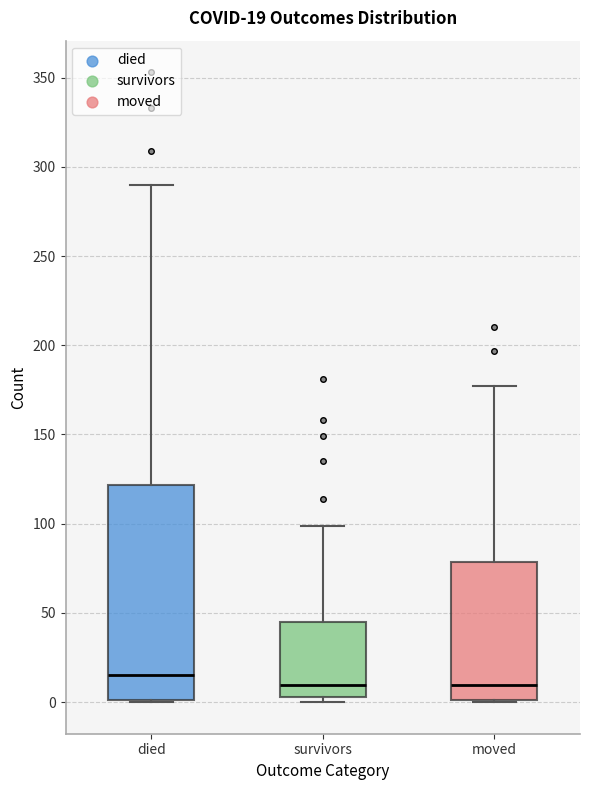

Comparing the boxes themselves (not the whiskers), which one is the tallest?

died